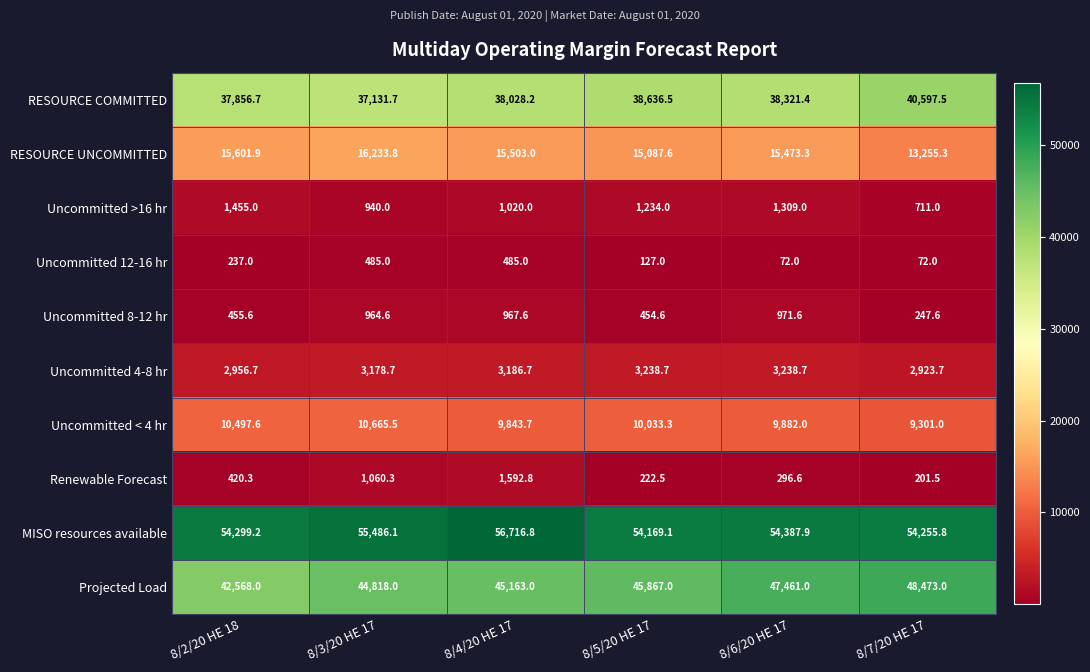

How many values in the RESOURCE UNCOMMITTED series are below 15503?

3